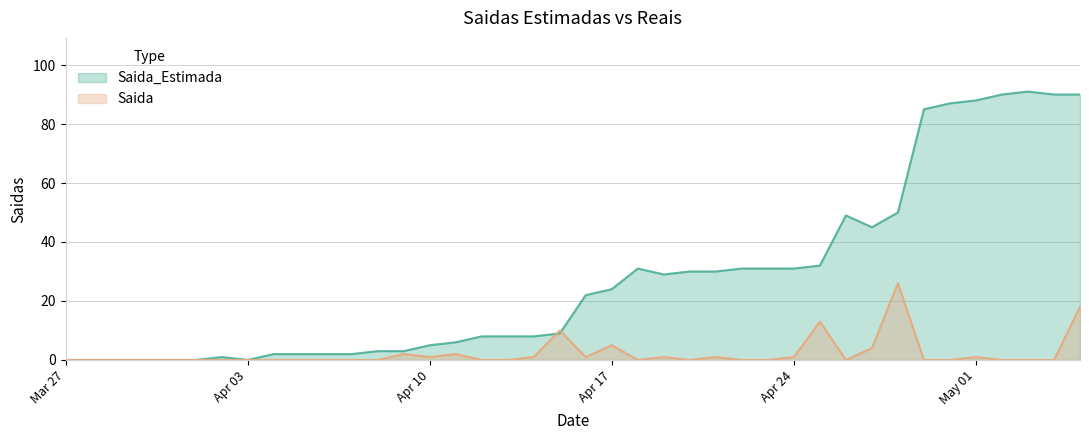

In Saida_Estimada, how many points are lower than both neighbors (excluding endpoints)?

3